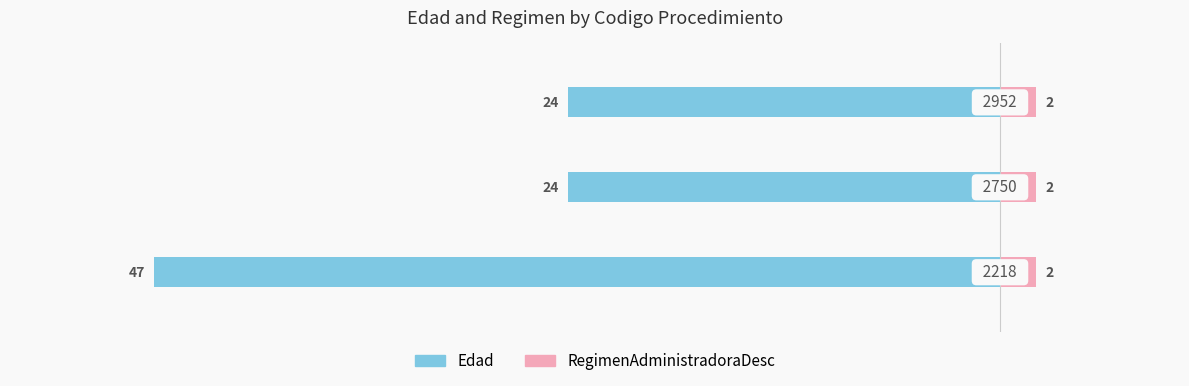

Which series has the largest range (max minus min)?

Edad